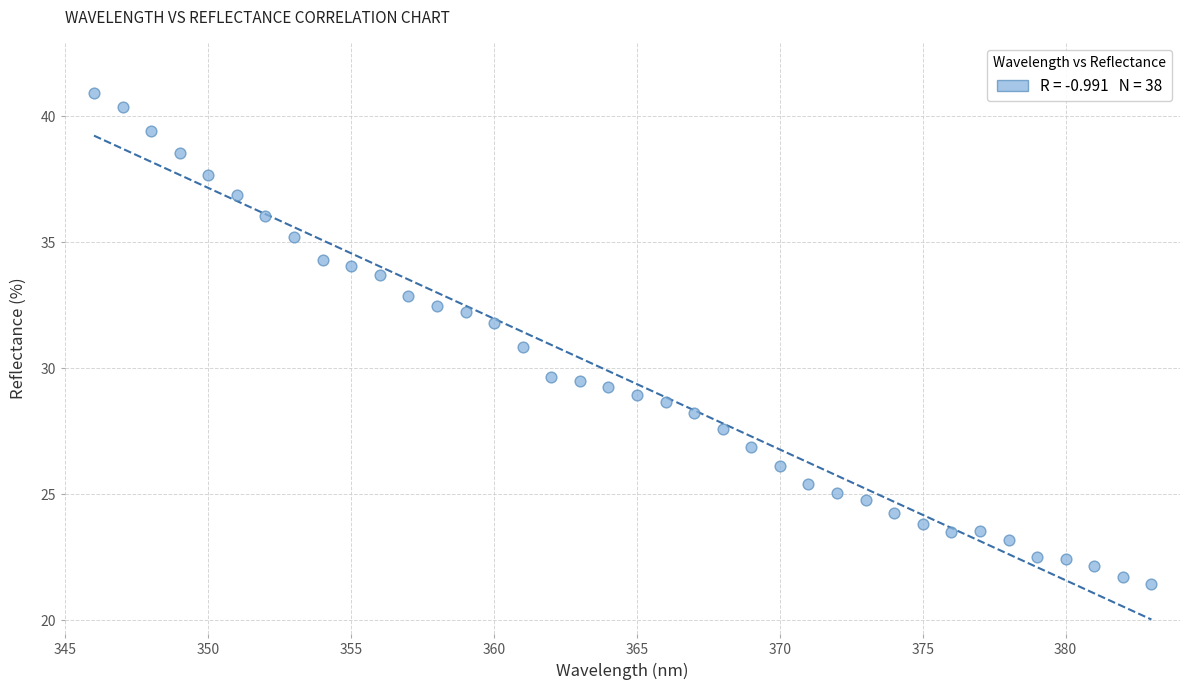

What is the range of X values (max minus min)?

37.0